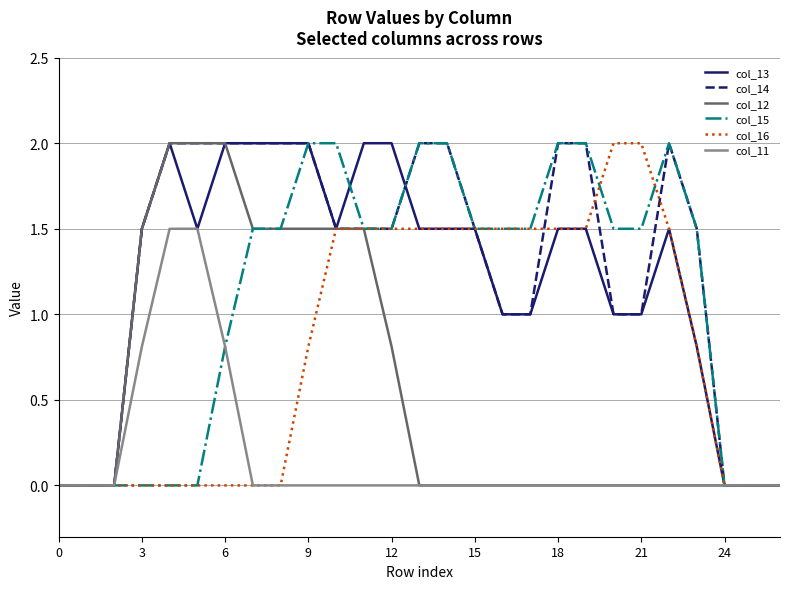

What is the maximum value shown in the chart?

2.0